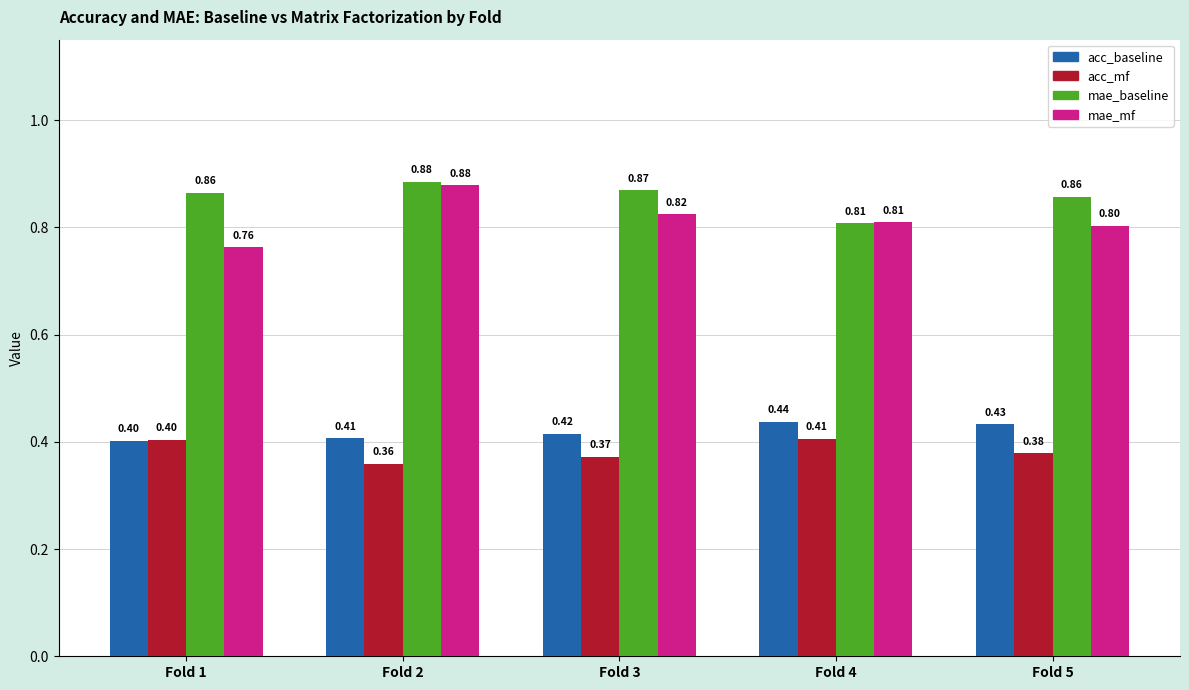

The mae_mf series shows 0.3 at Fold 4. True or false?

False